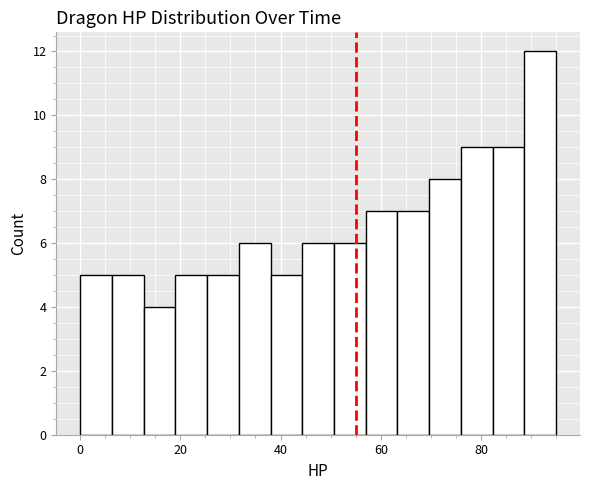

Around what value on the x-axis is the tallest bar? Give the approximate position of its centre, as read against the axis.

92